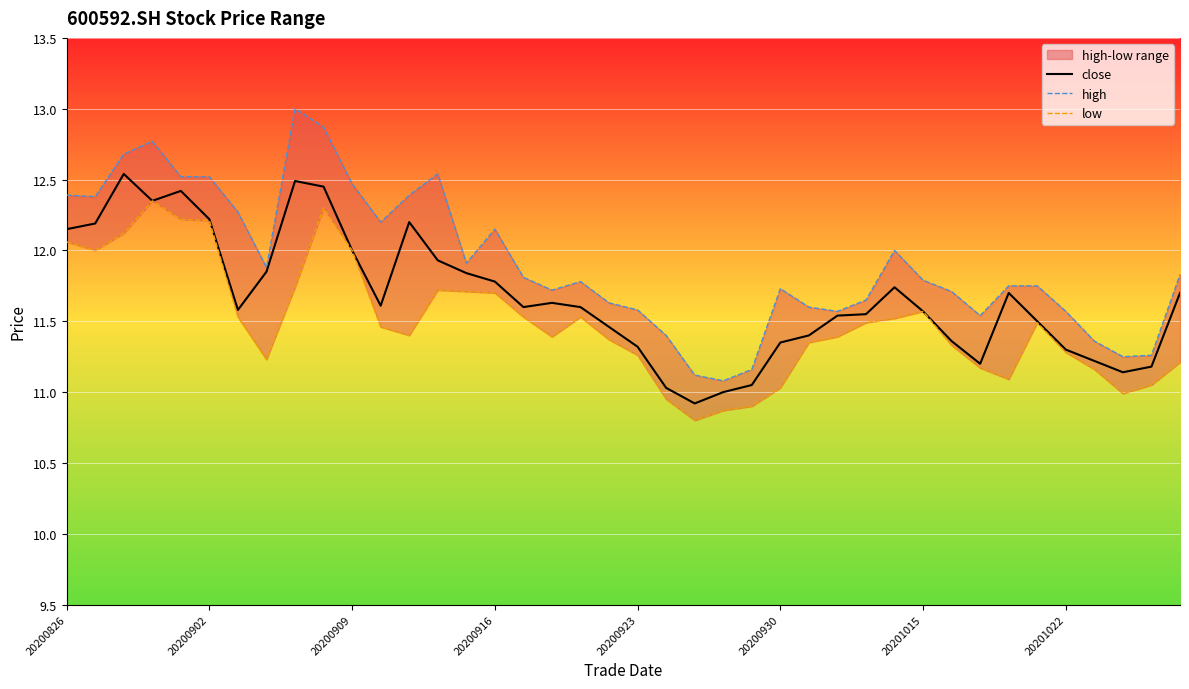

True or false: low has more than 1 points higher than both neighbors.

True